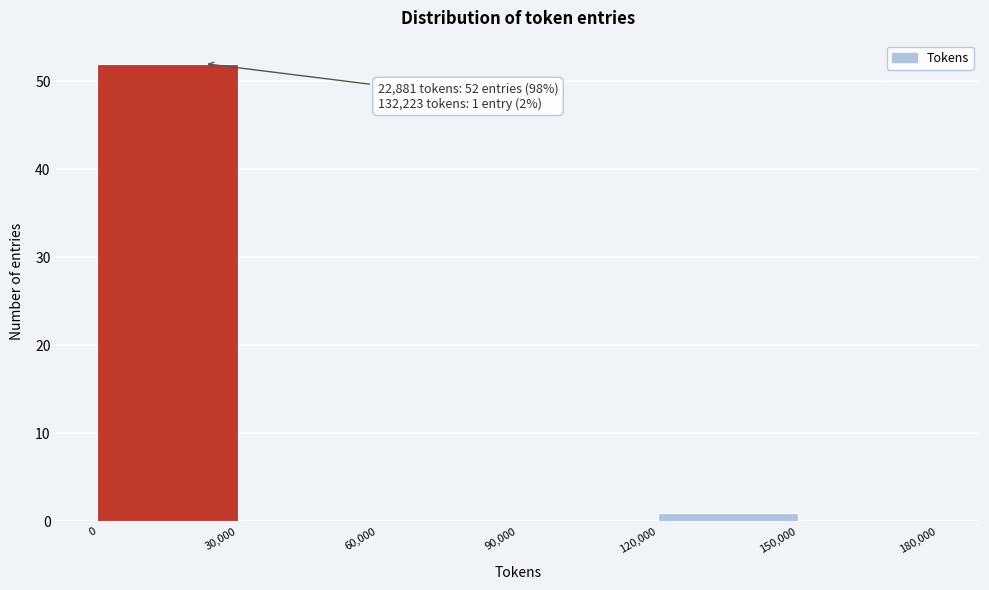

Over which range of the x-axis is the bar tallest?

0 to 30,000